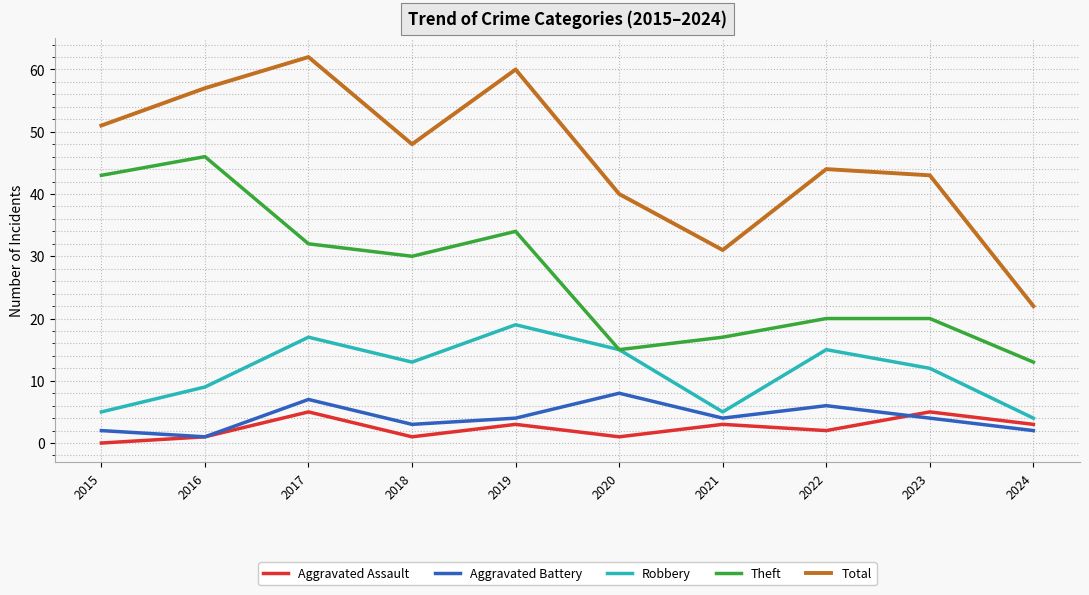

What is the maximum value shown in the chart?

62